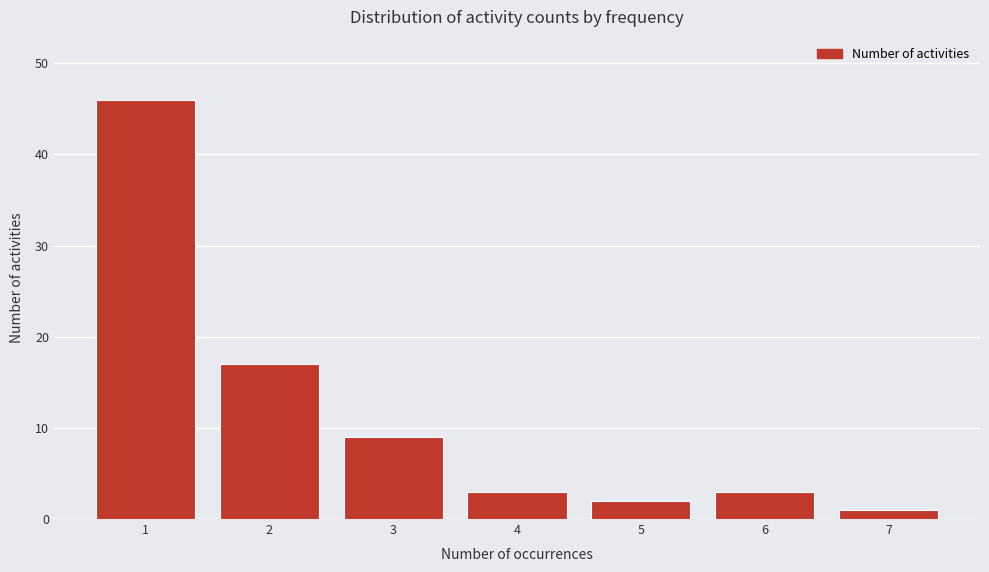

Reading left to right, extract all data points from this chart.

1=46	2=17	3=9	4=3	5=2	6=3	7=1